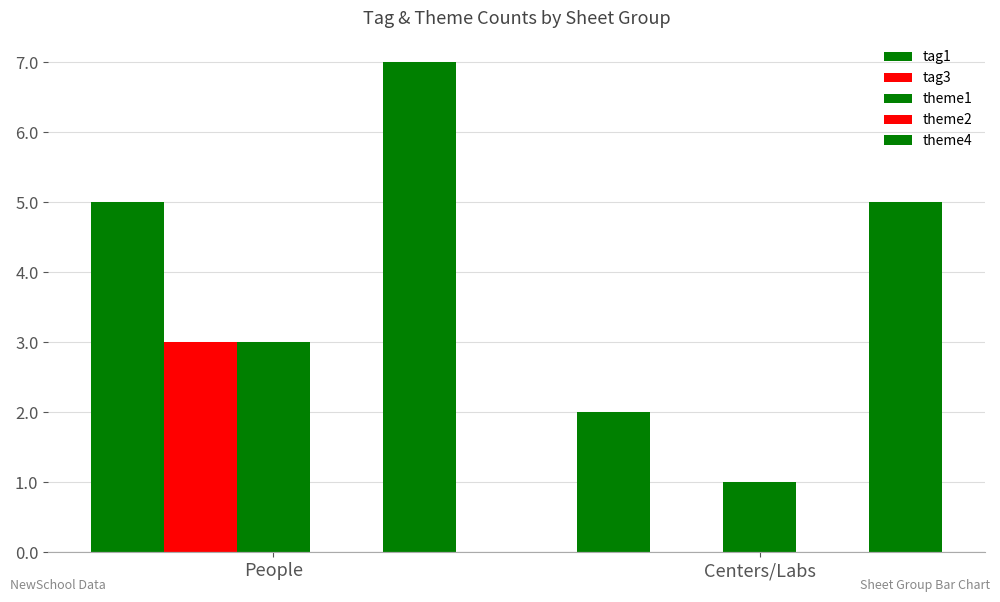

What is the sum of the tag1 values at Centers/Labs and People?

7